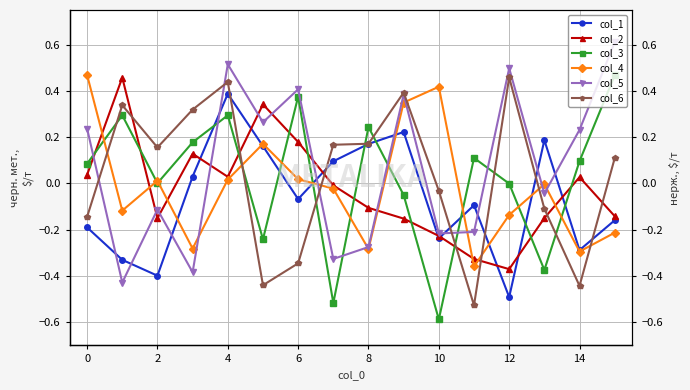

At which label does col_6 reach its minimum?

11